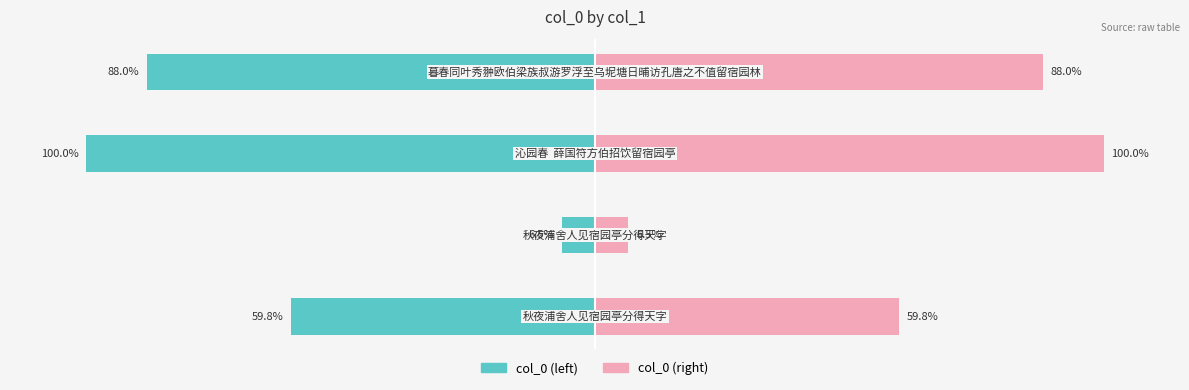

How many bars are there in each group?

2